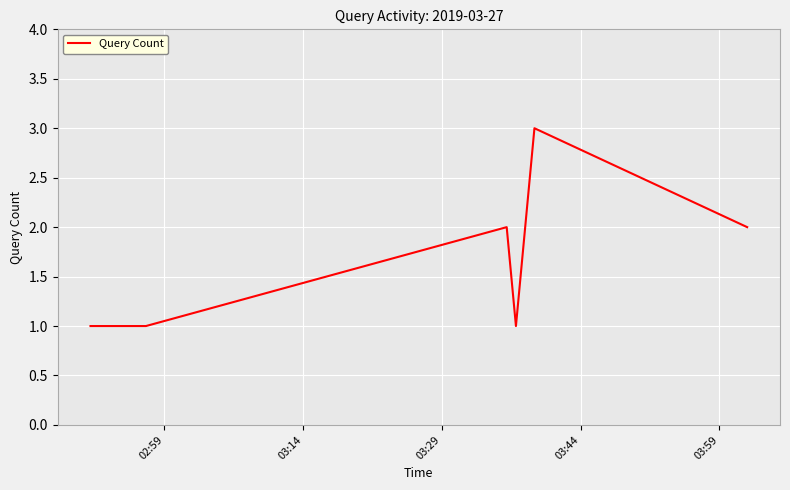

What is the average value?

2